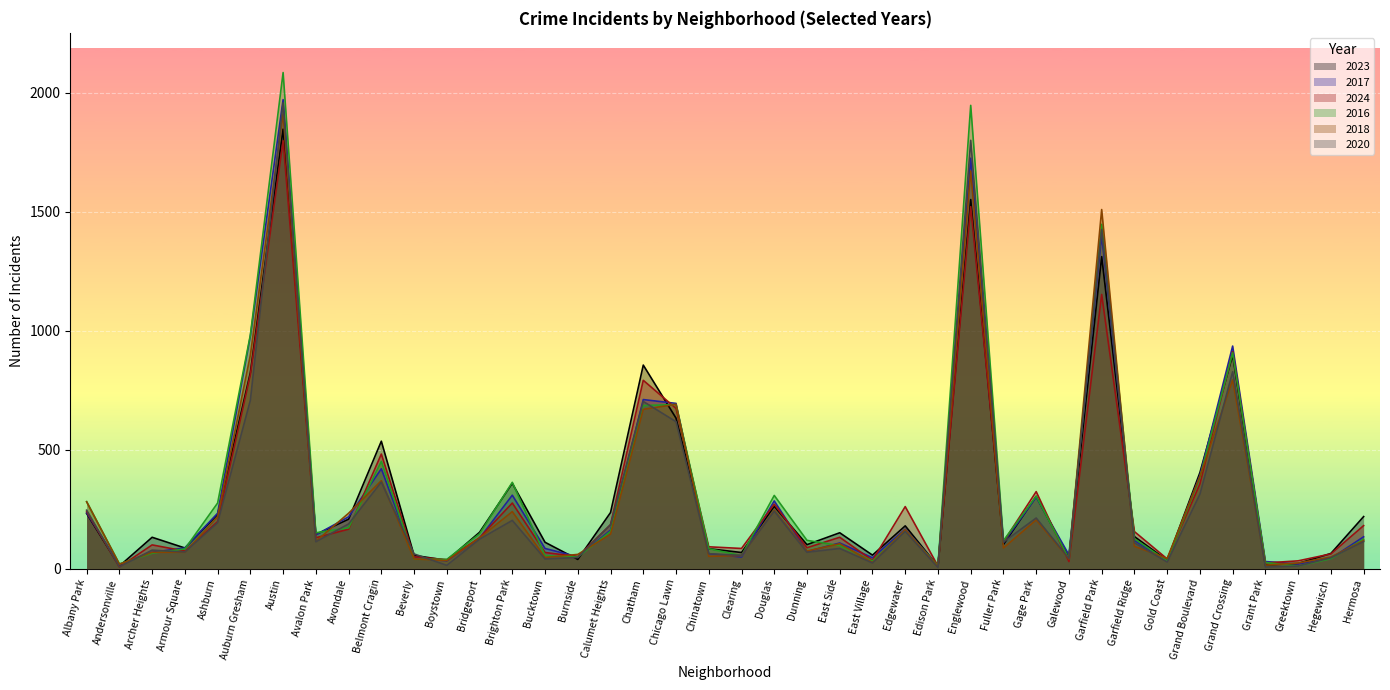

The value of 2023 at Boystown is 35. True or false?

True